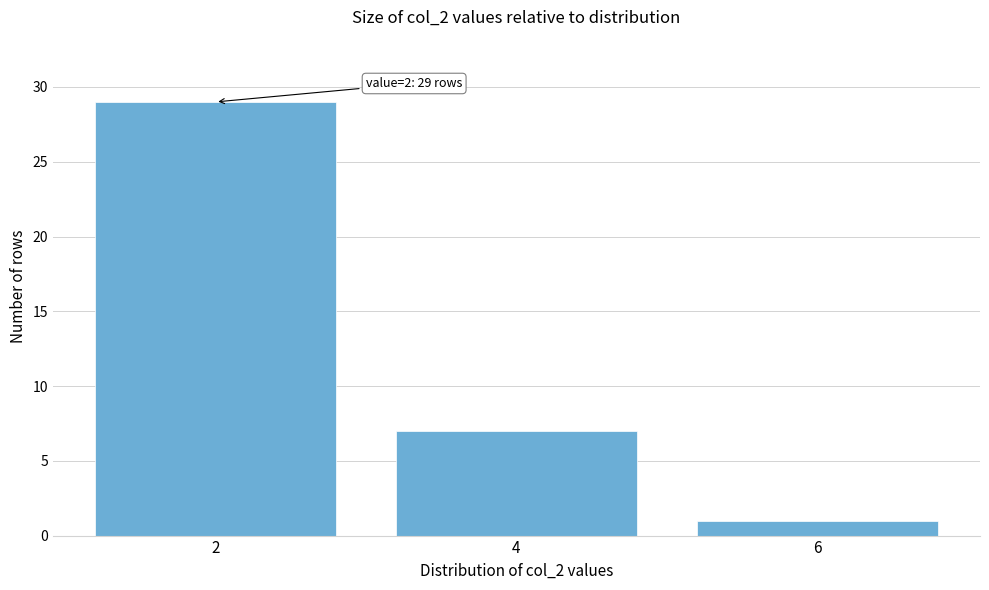

Reading left to right, list all the values displayed in this chart.

29	7	1